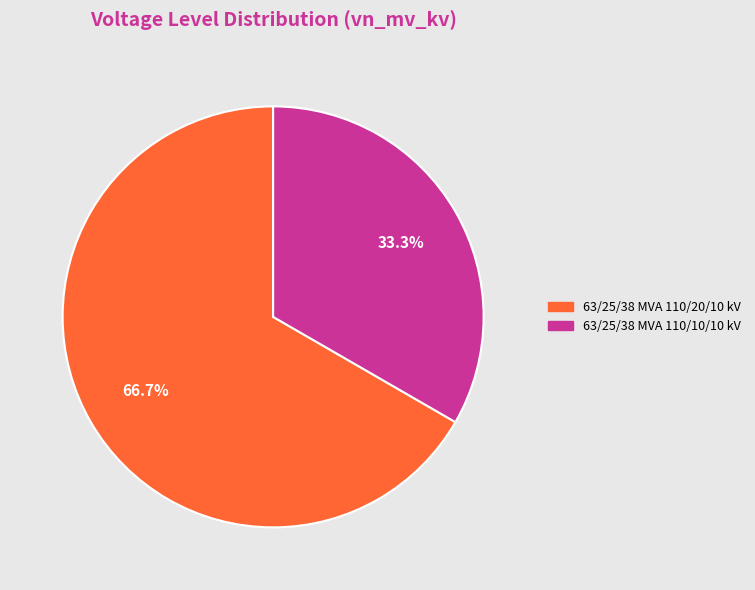

How many segments does this pie chart have?

2